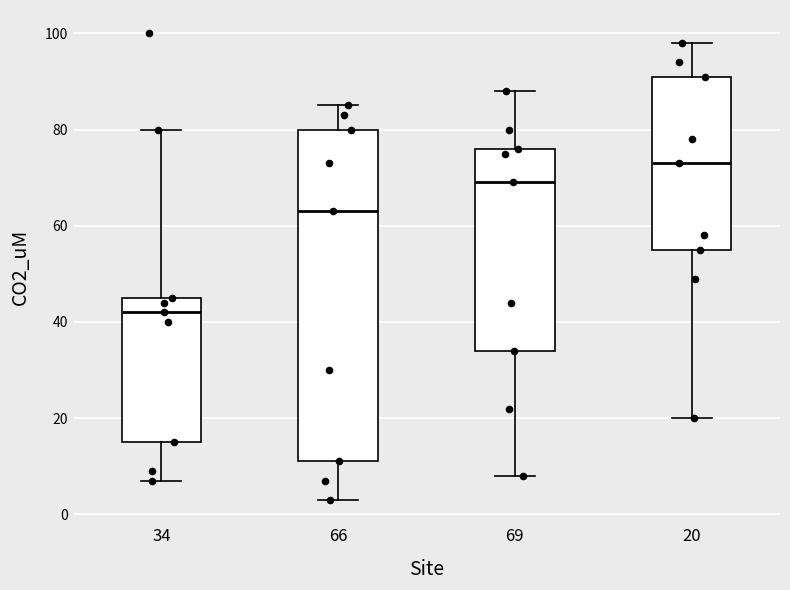

Where does the lower whisker of the box at x = 69 end on the y-axis? The values are not printed on the chart, so give them approximately, as read against the axis.

8